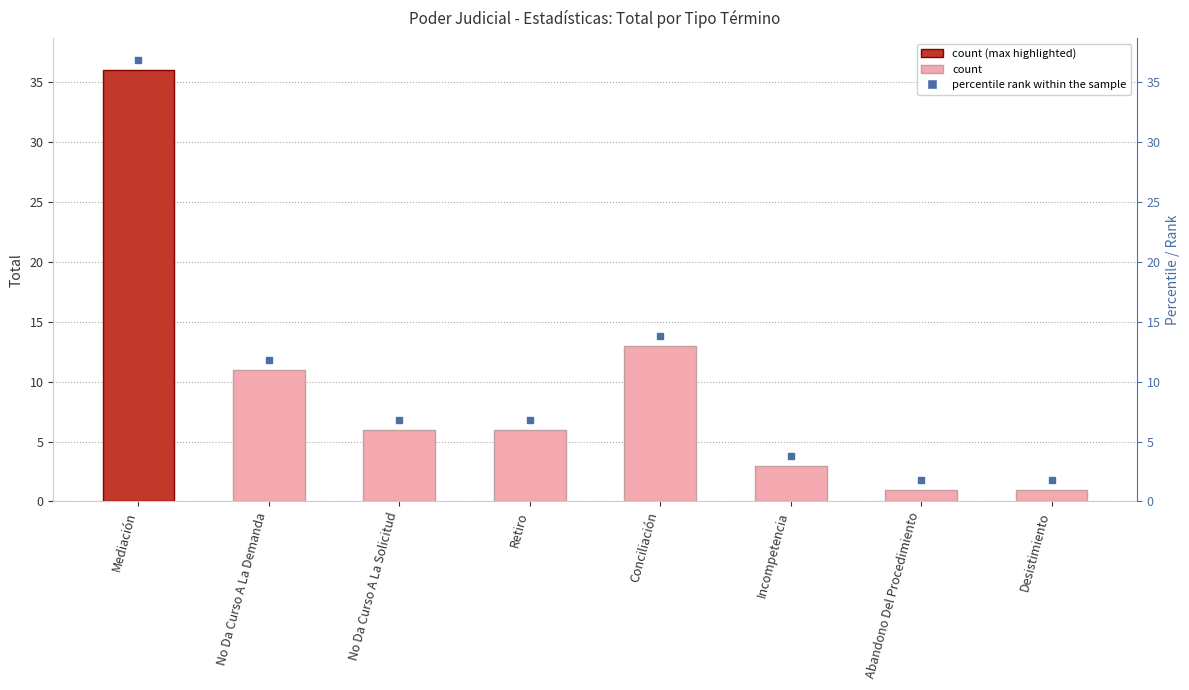

Which label corresponds to the smallest value in the chart?

Abandono Del Procedimiento